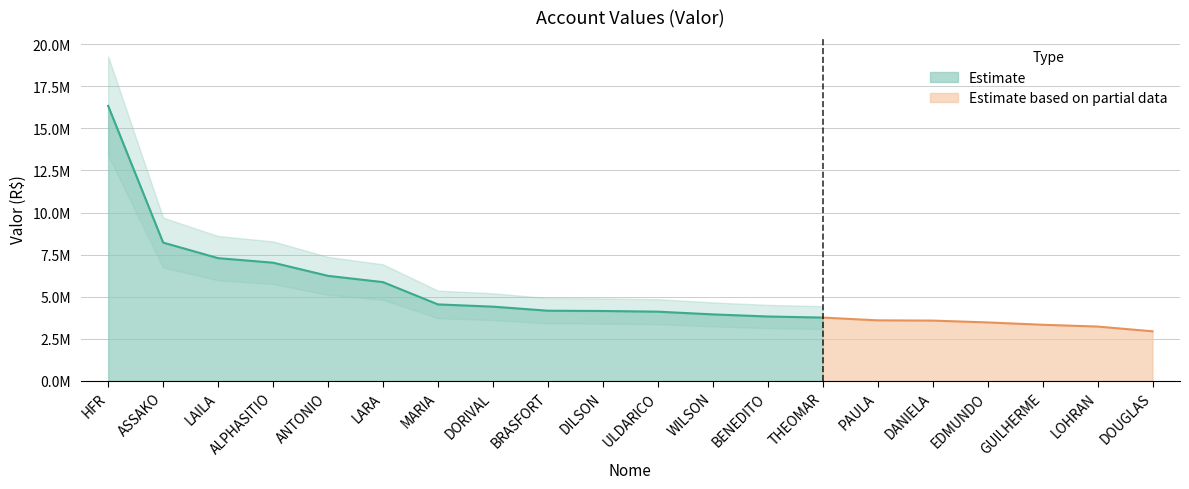

What is the label of the 2nd point from the right?

LOHRAN